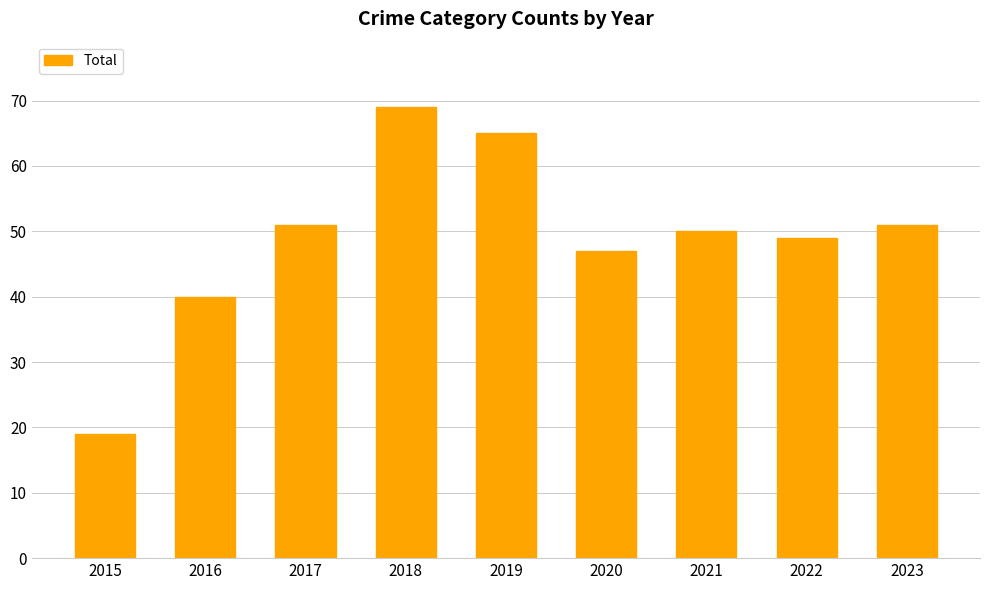

True or false: the data shows 33 at 2015.

False